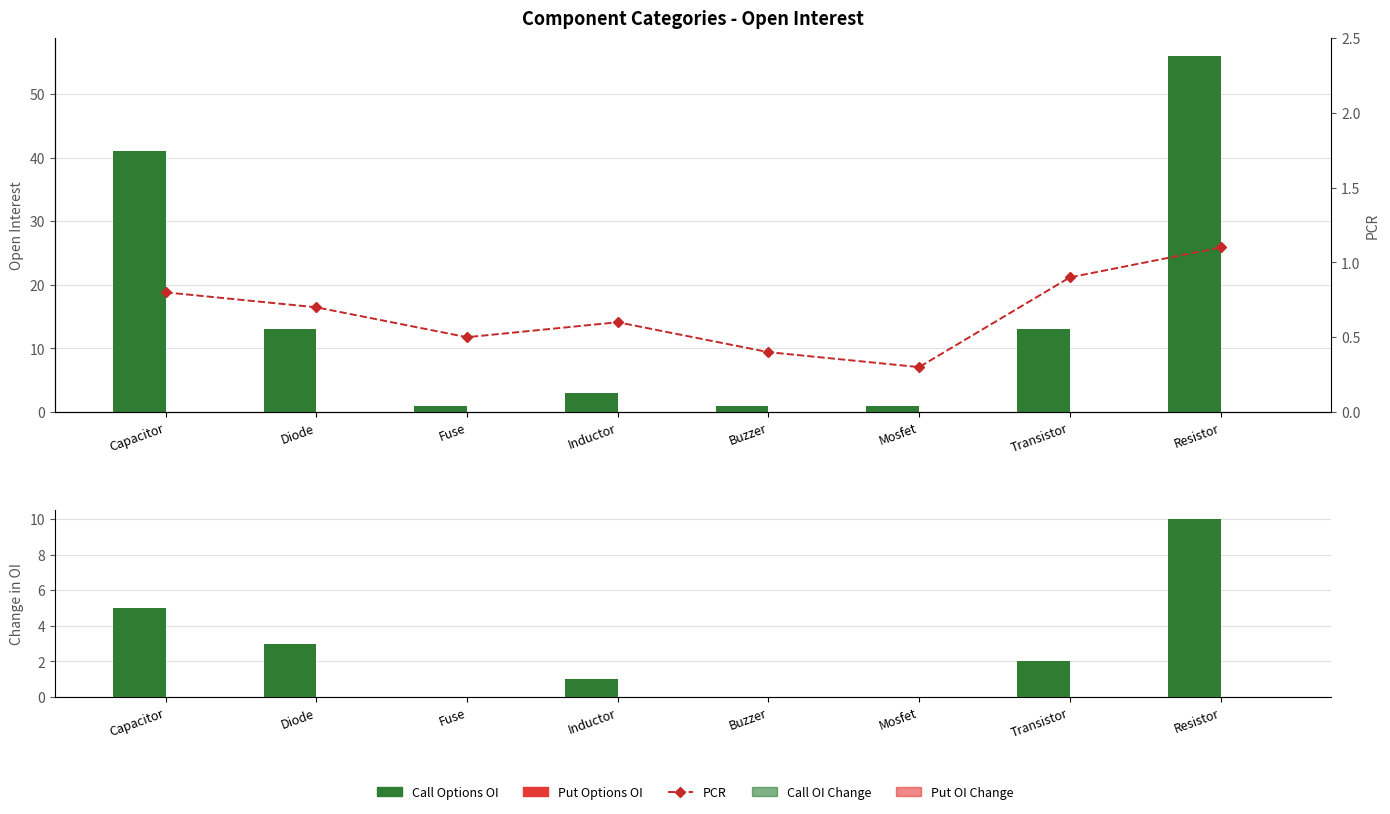

How many groups of bars are there?

8